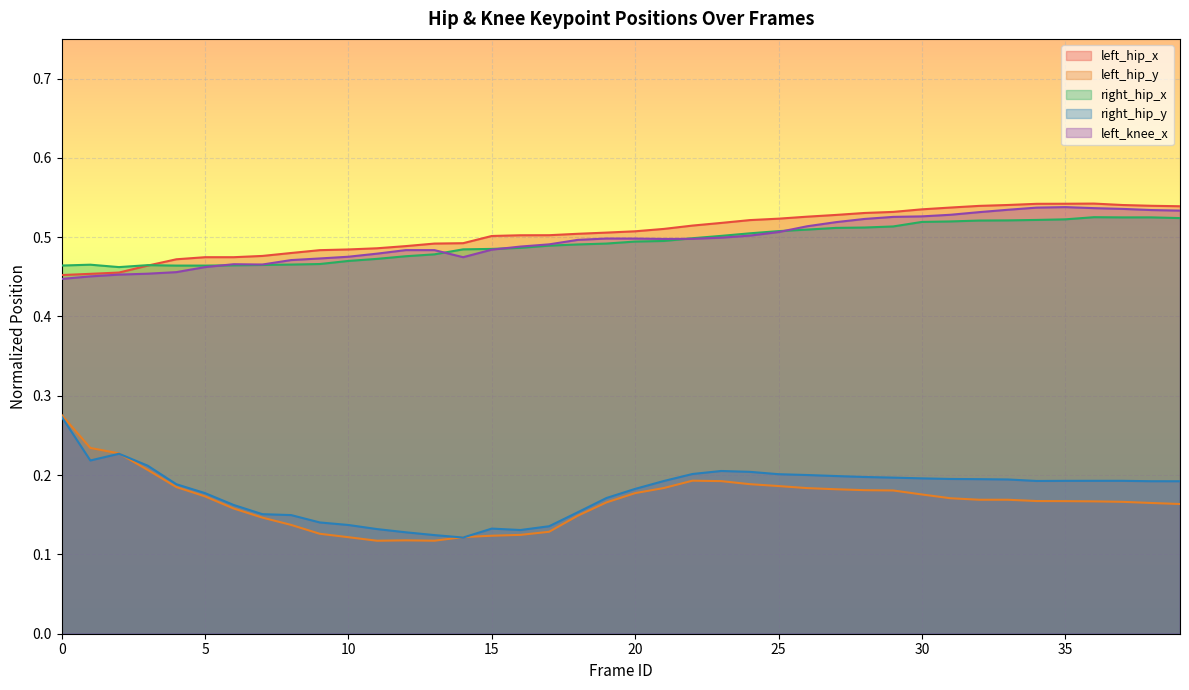

What is the value of the right_hip_x point at the 8th from the left?

0.5